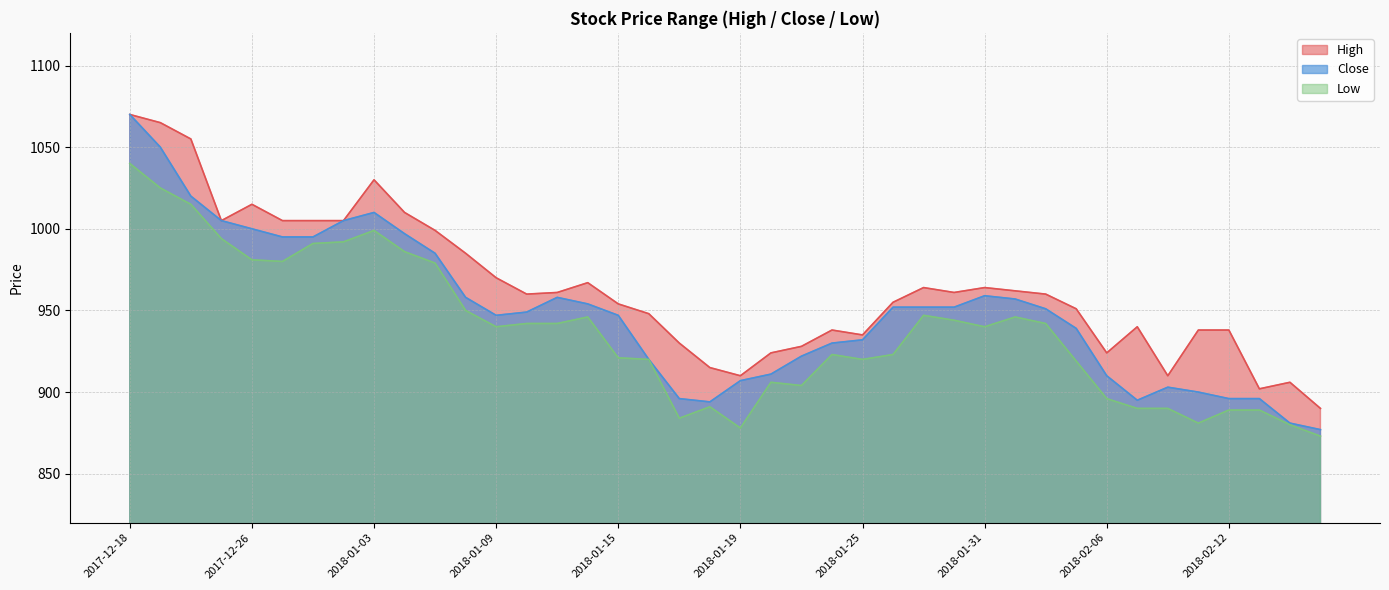

Does the chart display data point markers on the line(s)?

No